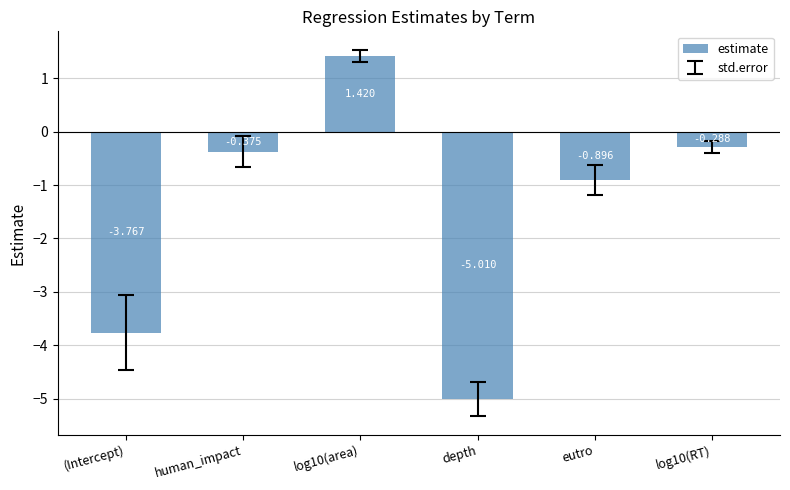

Rank the categories by value from lowest to highest.

depth, (Intercept), eutro, human_impact, log10(RT), log10(area)